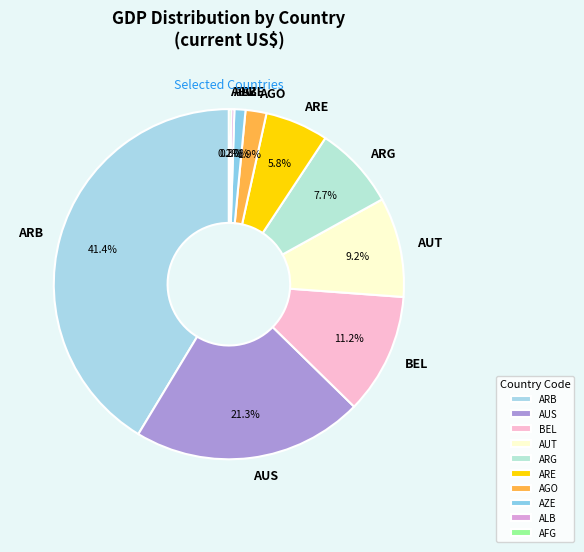

The ARE slice represents 12% of the pie. True or false?

False